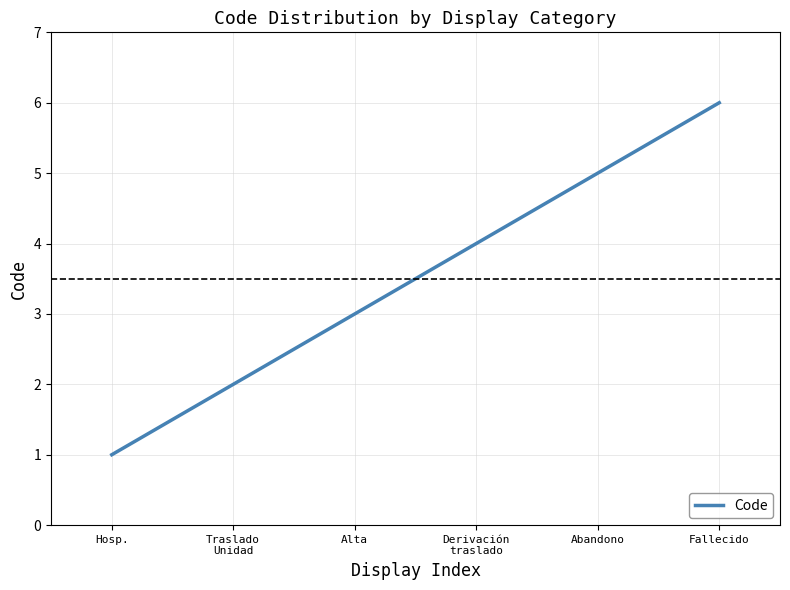

What is the minimum value shown in the chart?

1.0